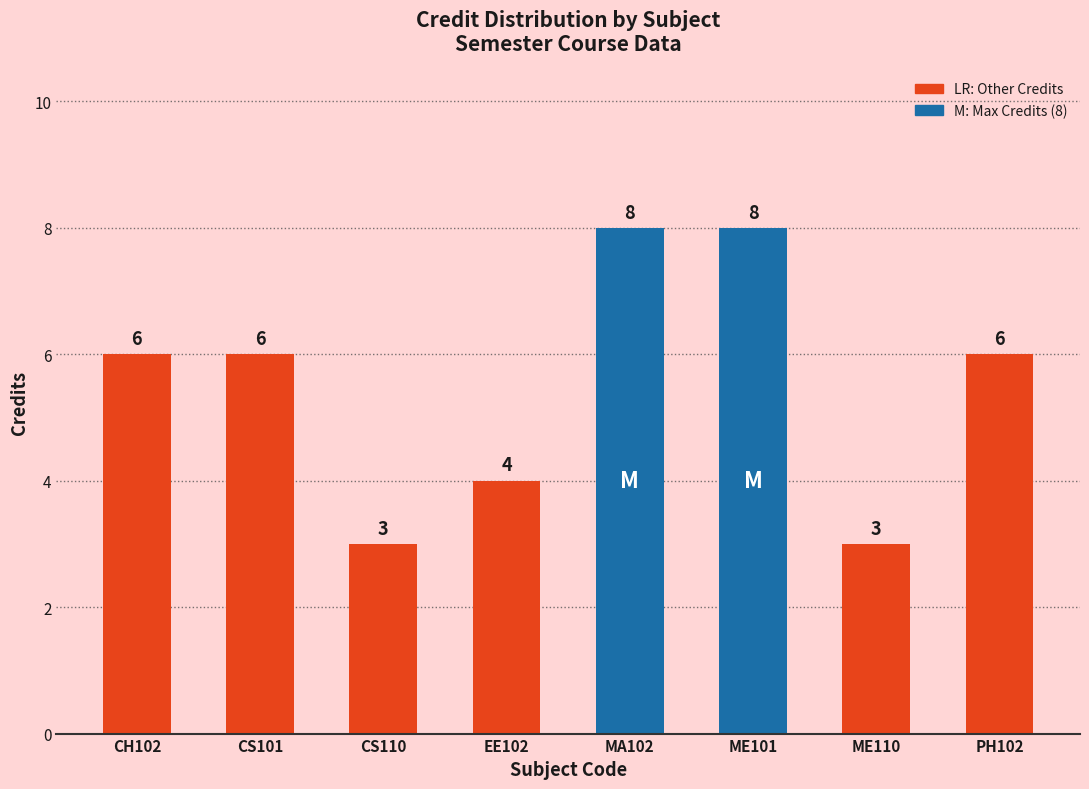

What position from the left is ME101?

6